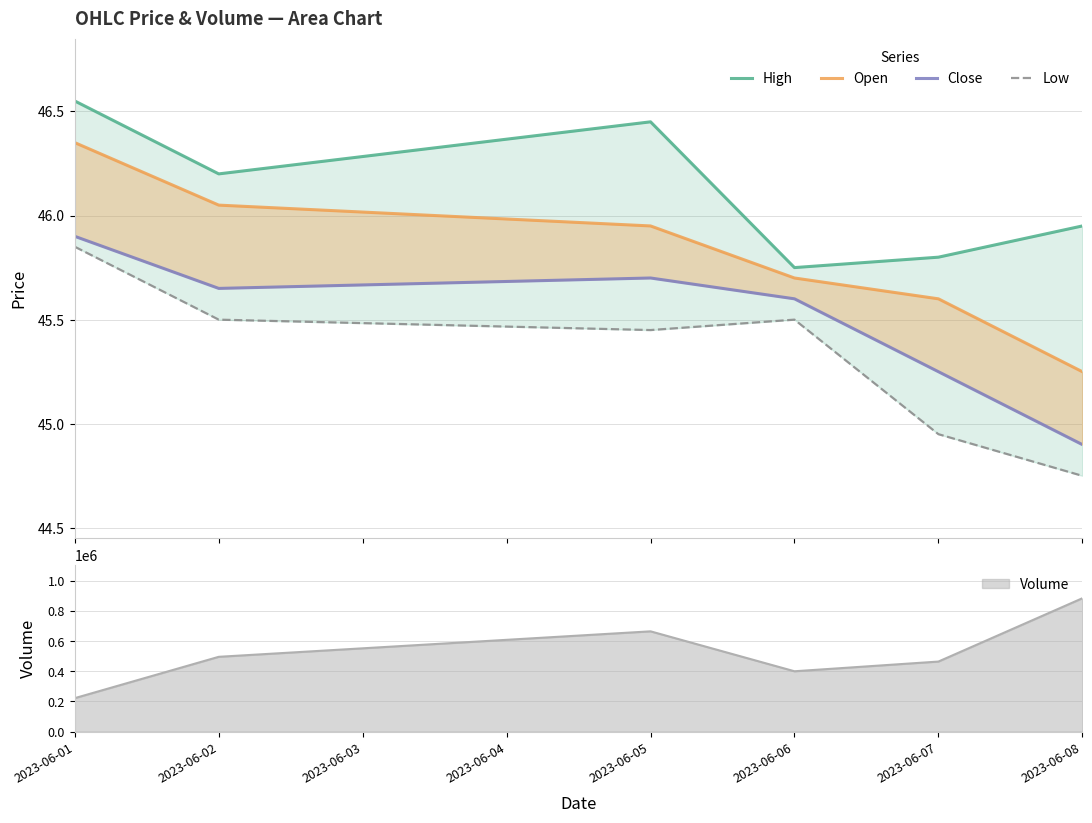

List the series in order of their overall mean, highest first.

High, Open, Close, Low